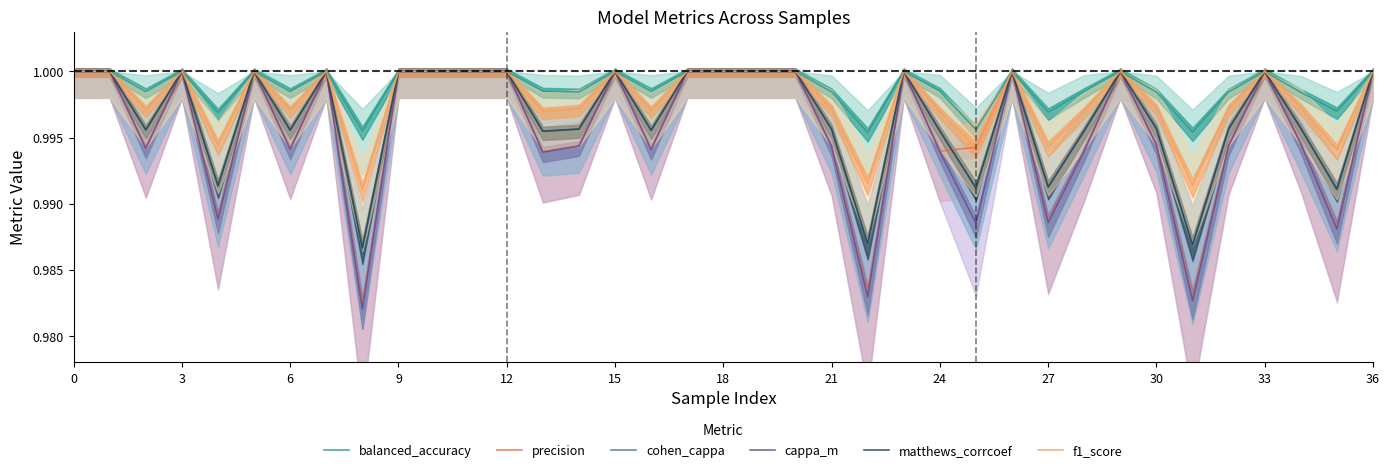

True or false: precision and f1_score cross at least once.

False